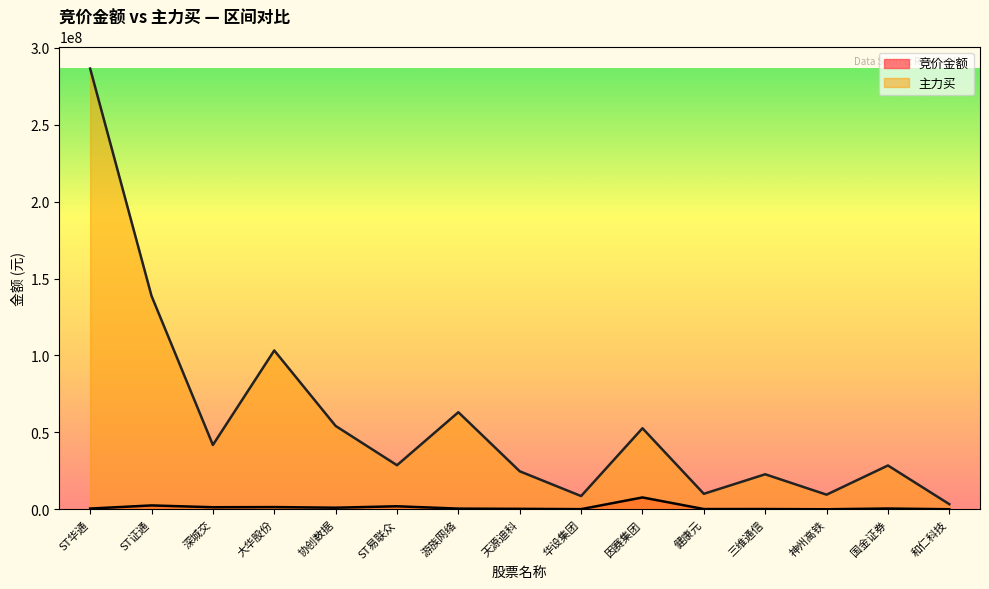

Between 国金证券 and 协创数据, which is larger?

协创数据